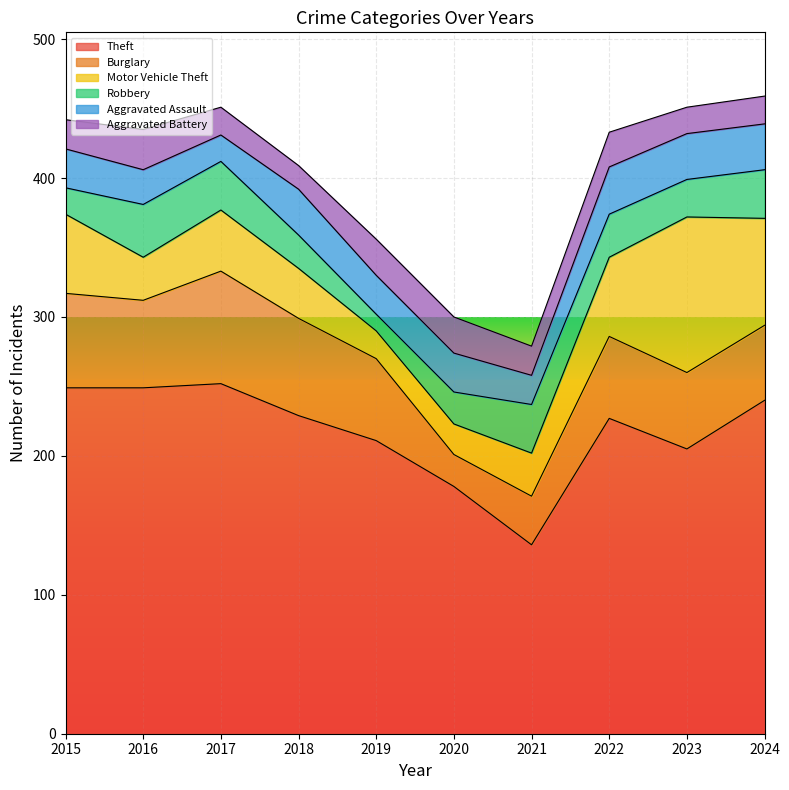

What is the highest value of the Theft series?

252